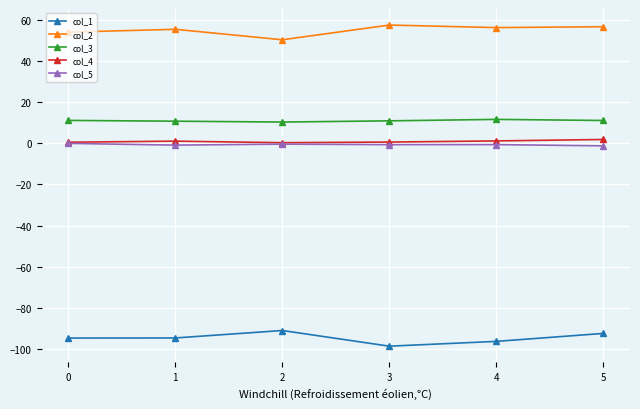

Which series has the largest total across all categories?

col_2